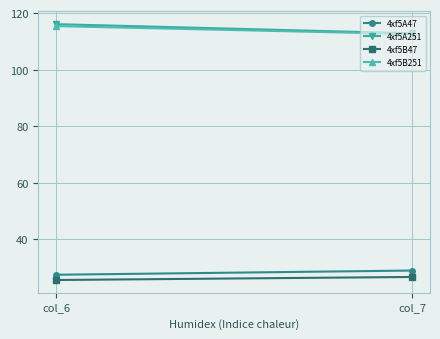

Reading right to left, transcribe all the data shown in this chart.

4xf5A47: col_7=29.0	col_6=27.5
4xf5A251: col_7=112.8	col_6=116.1
4xf5B47: col_7=26.7	col_6=25.6
4xf5B251: col_7=112.6	col_6=115.4